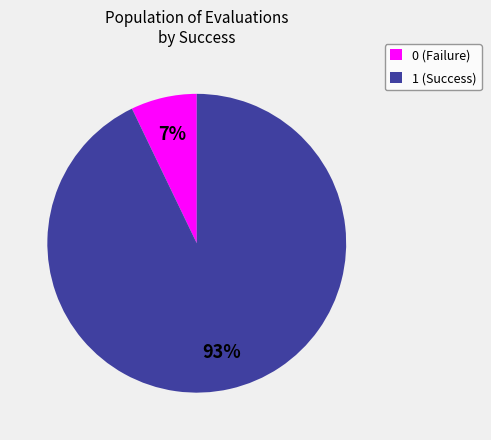

How many slices are in this pie chart?

2